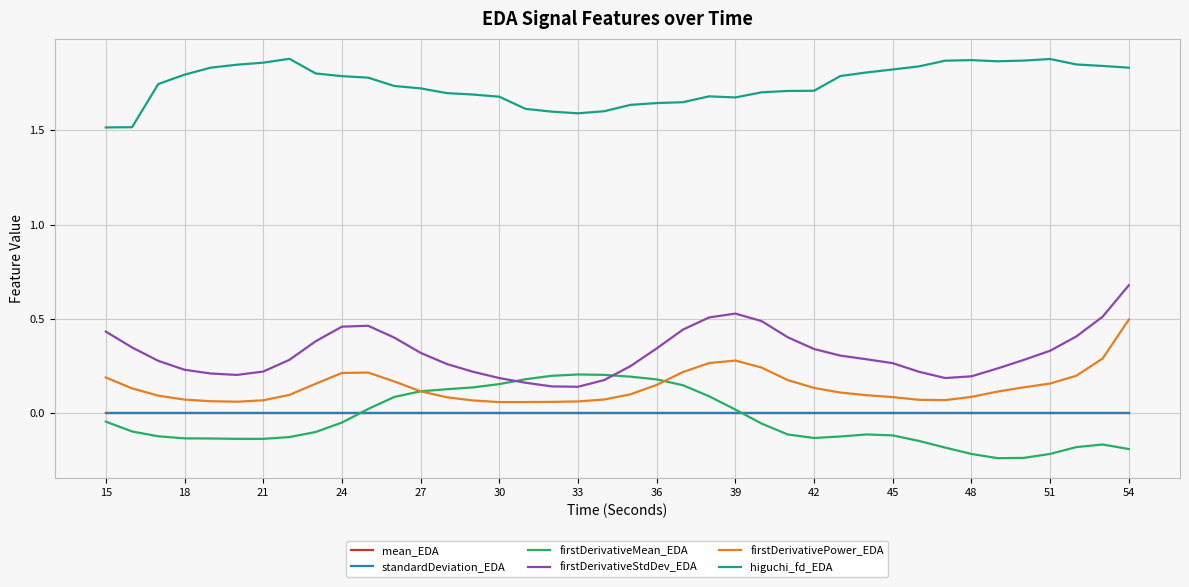

True or false: firstDerivativeMean_EDA and higuchi_fd_EDA intersect in this chart.

False